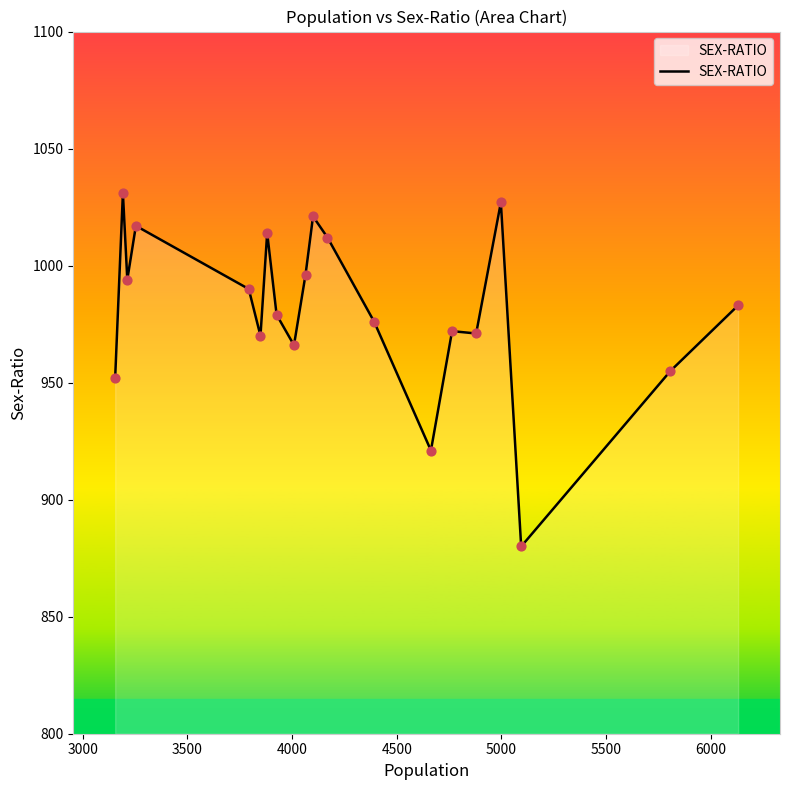

What is the minimum value shown in the chart?

880